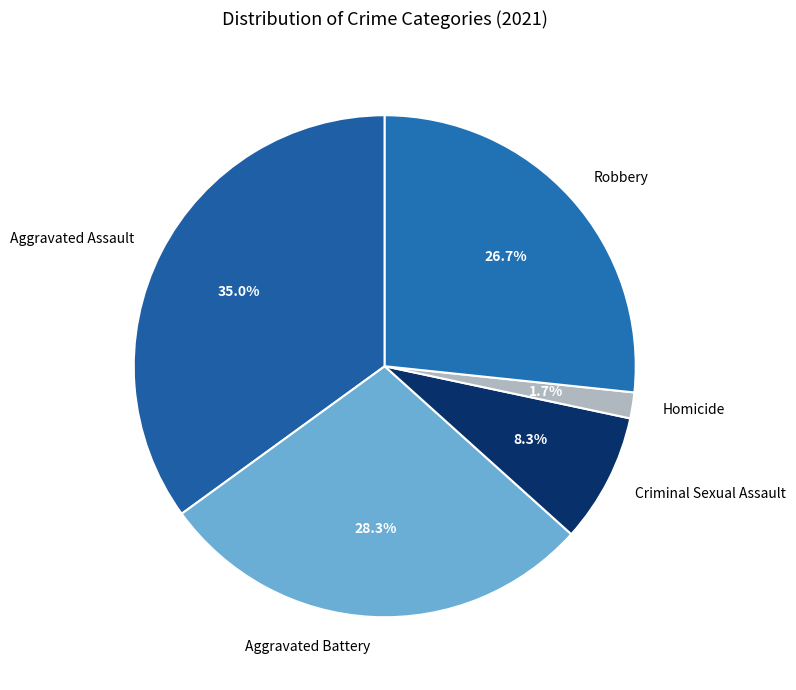

What portion of the pie excludes Aggravated Assault?

65.0%